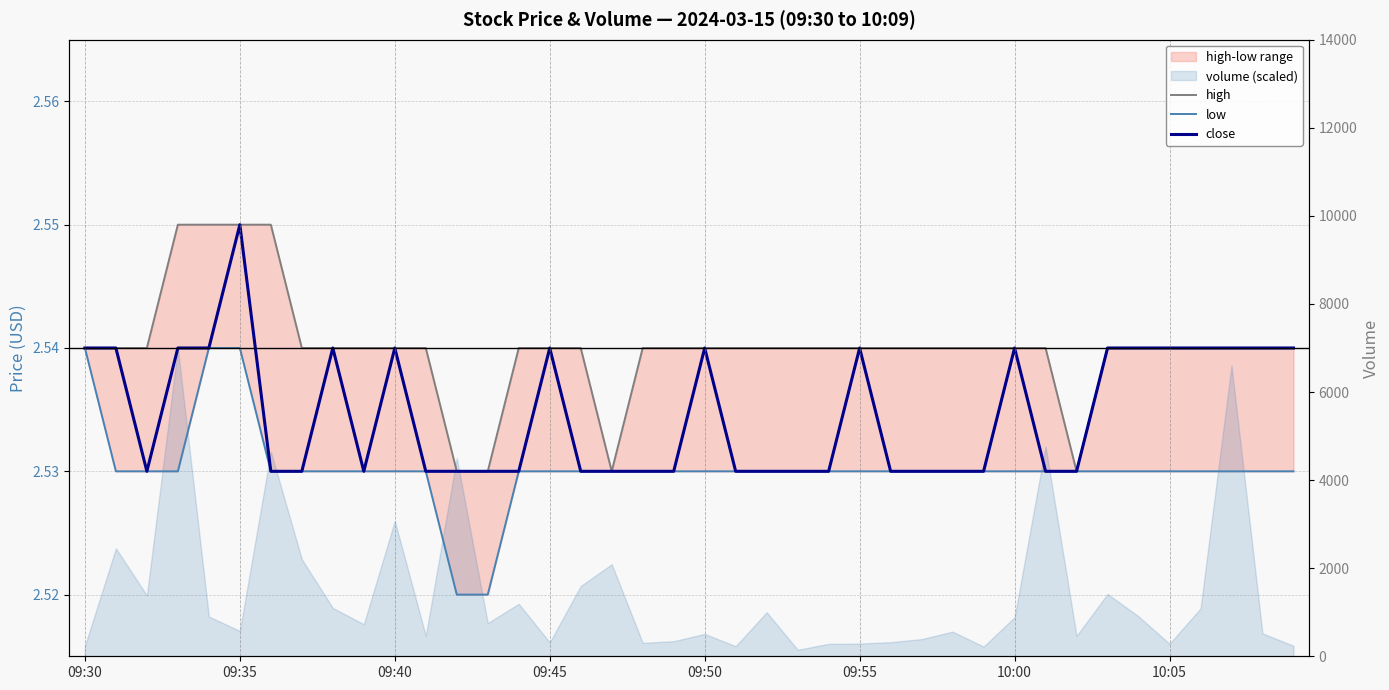

In close, how many points are higher than both neighbors (excluding endpoints)?

7